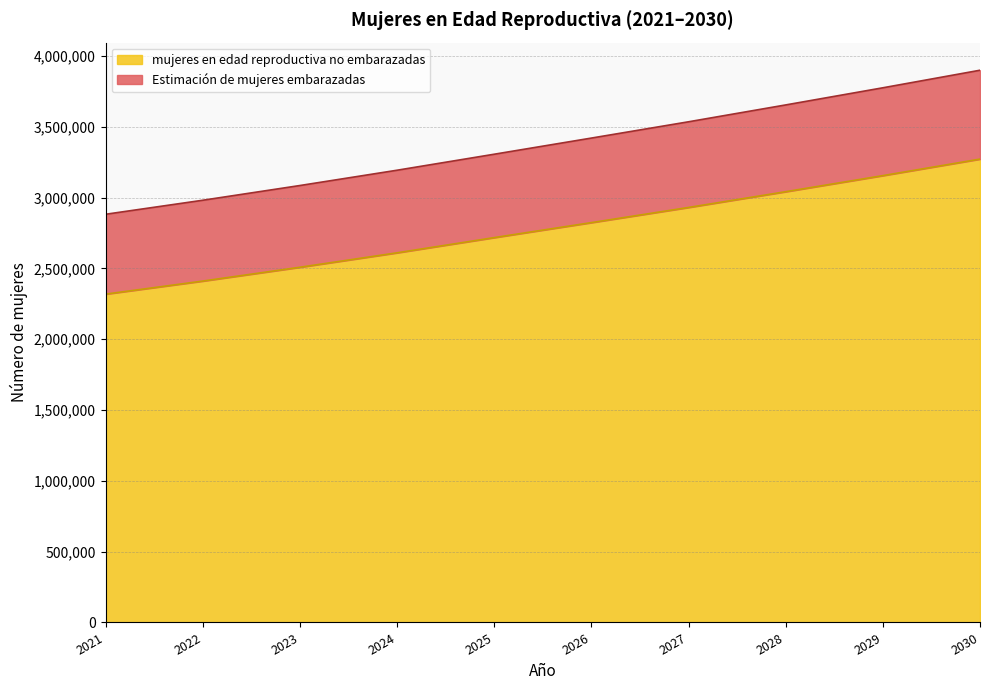

Which has a higher value, 2022 or 2025?

2025